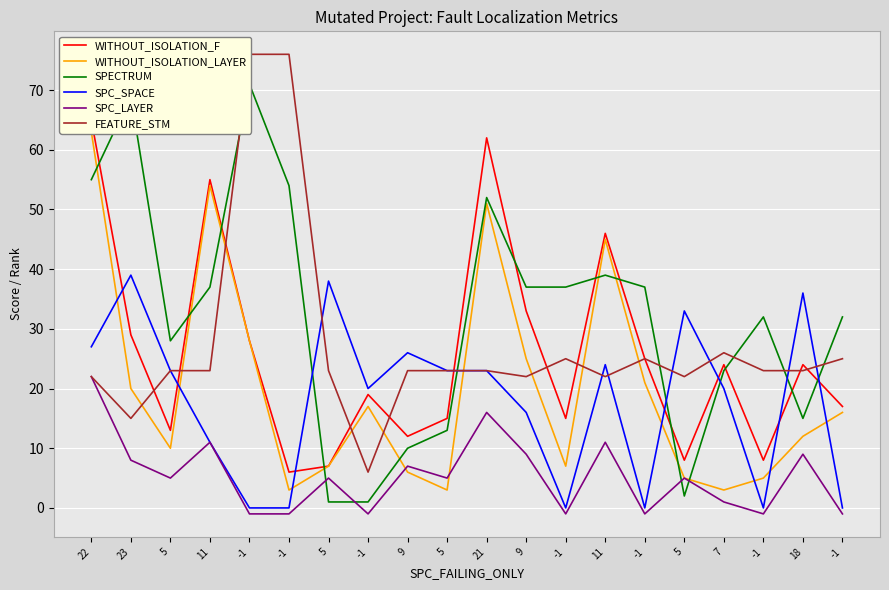

After their last crossing, which series has the higher values: WITHOUT_ISOLATION_LAYER or FEATURE_STM?

FEATURE_STM